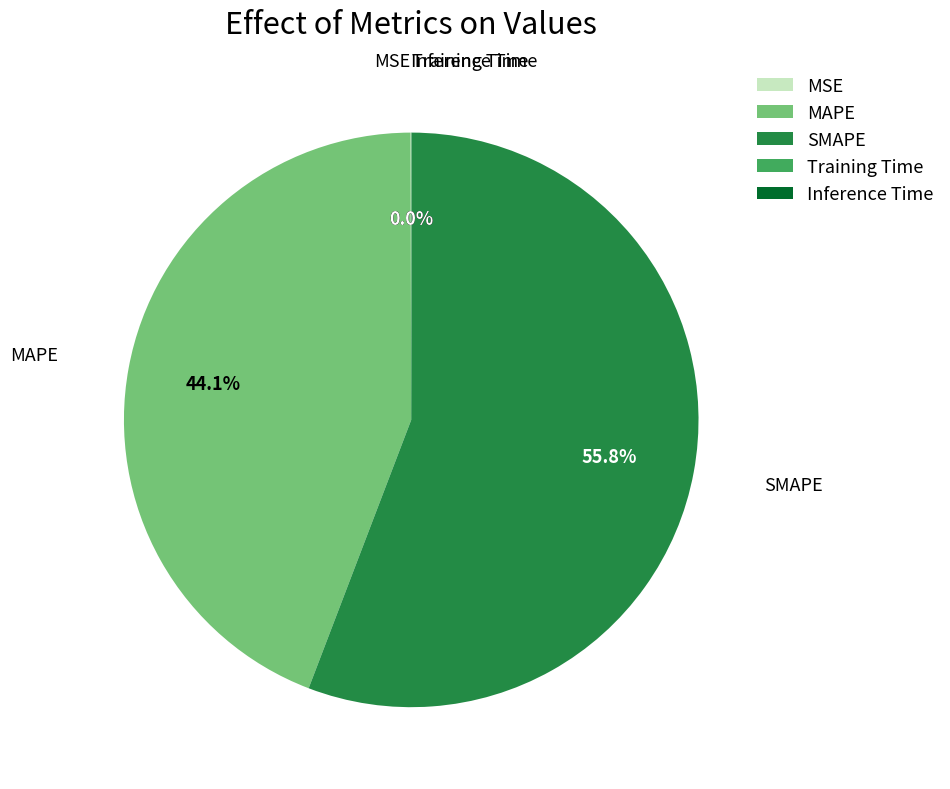

To the nearest percent, what is the average slice percentage?

20%